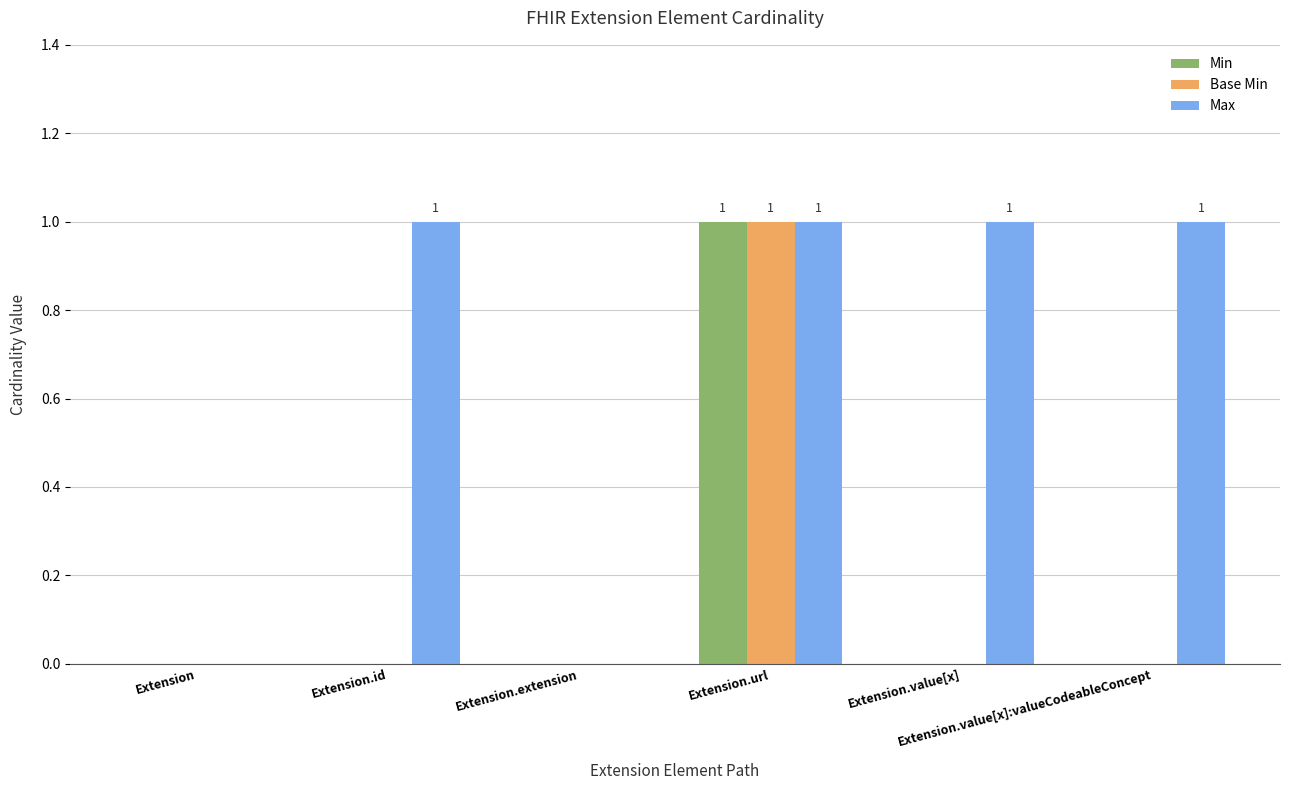

Are the bars grouped side by side (vs. stacked)?

Yes